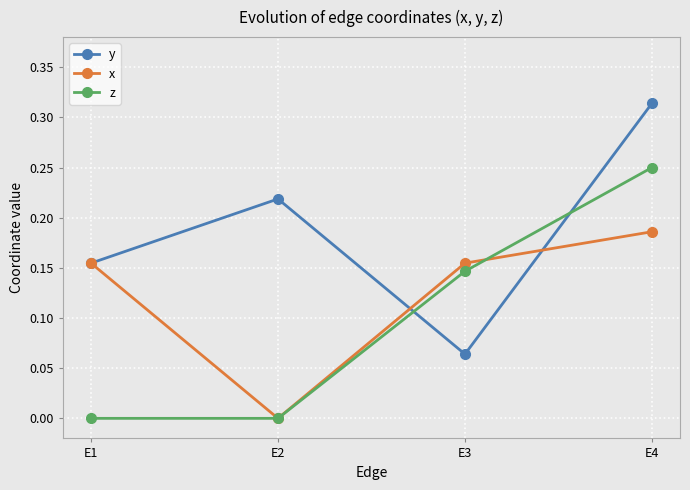

List the series in order of their peak value, lowest first.

x, z, y